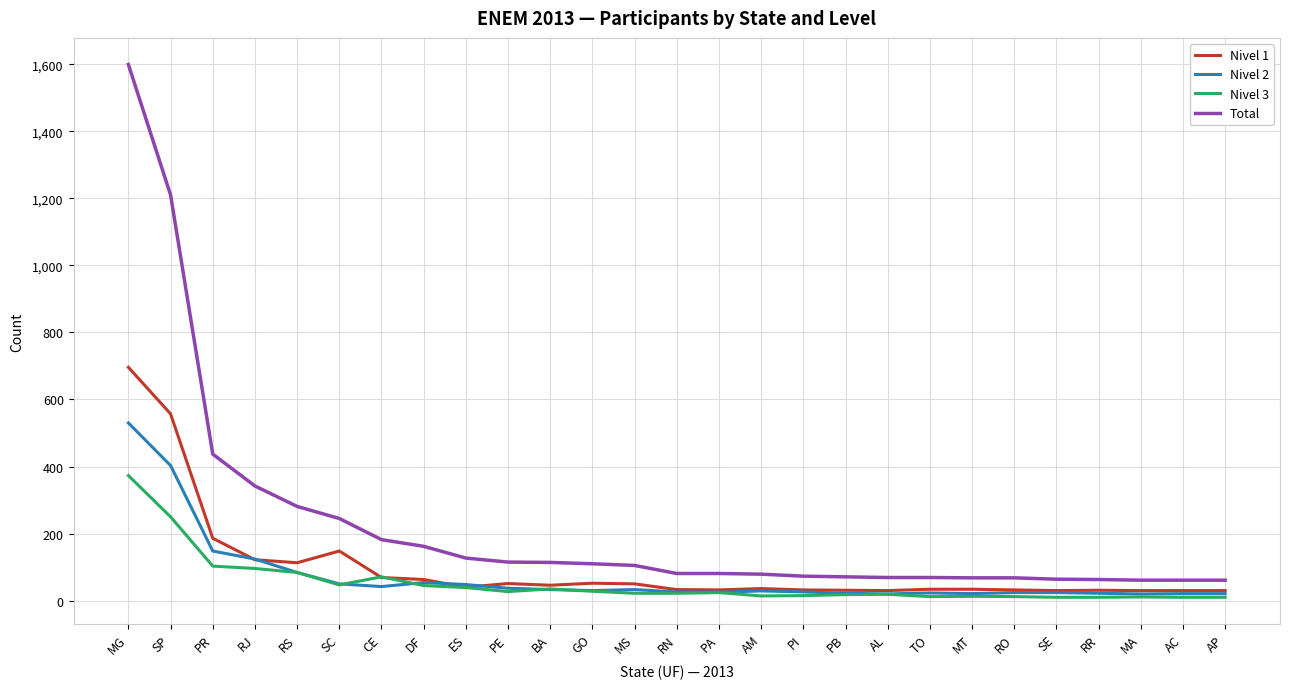

What is the difference between the highest and lowest values at RJ?

246